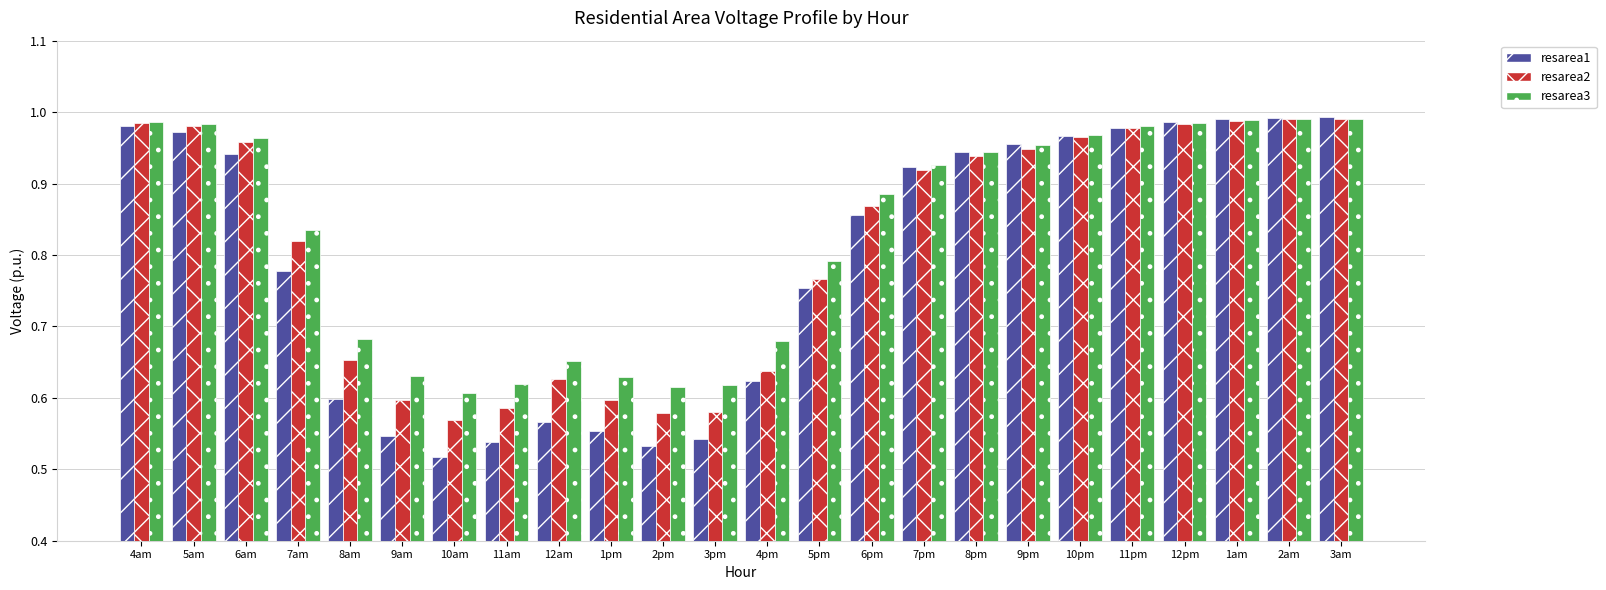

Which series has the largest range (max minus min)?

resarea1